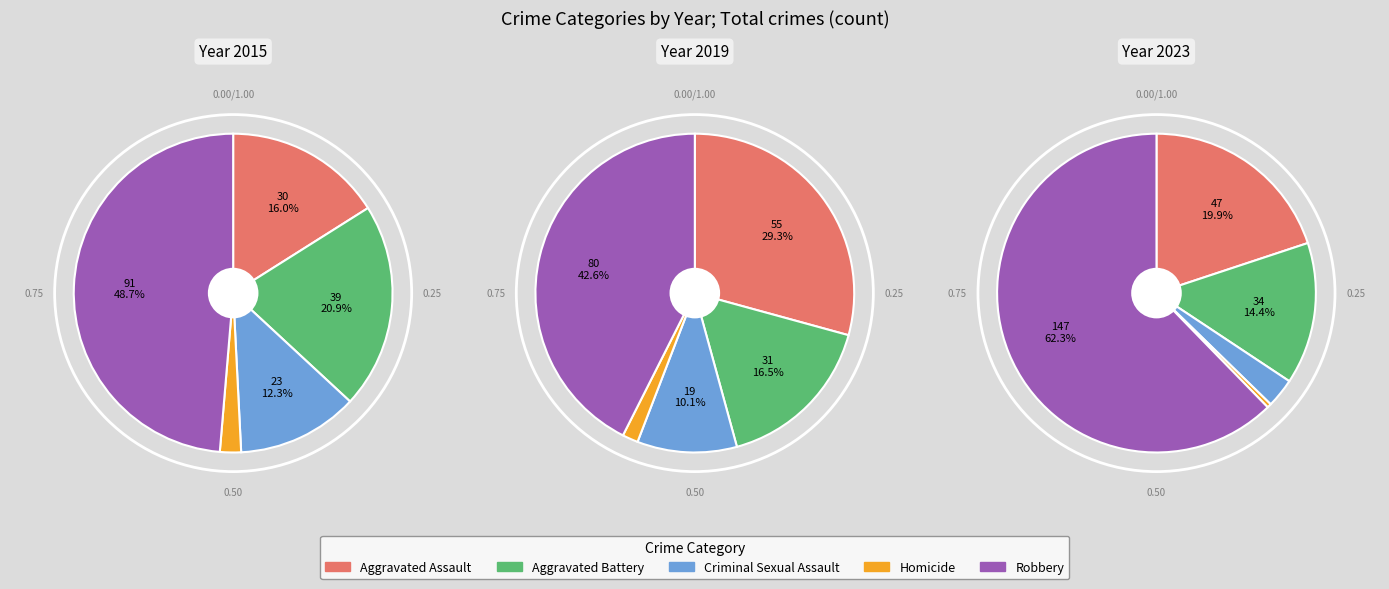

Does 7 represent more than half of the total?

No